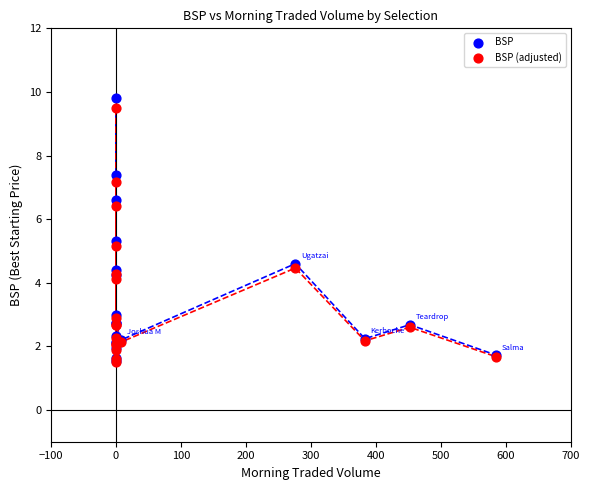

What are all the series names shown in the legend?

BSP, BSP (adjusted)